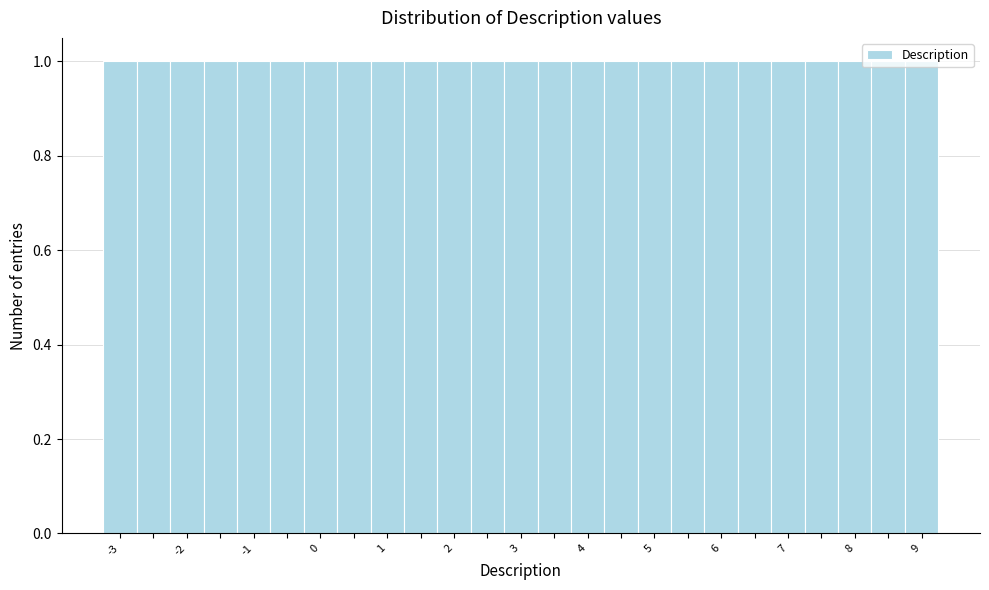

Reading left to right, list every bar in this chart as the range it spans on the x-axis followed by its height. Neither the bar edges nor the heights are printed on the chart, so give them approximately, as read against the axes.

-3.25 to -2.75: 1
-2.75 to -2.25: 1
-2.25 to -1.75: 1
-1.75 to -1.25: 1
-1.25 to -0.75: 1
-0.75 to -0.25: 1
-0.25 to 0.25: 1
0.25 to 0.75: 1
0.75 to 1.25: 1
1.25 to 1.75: 1
1.75 to 2.25: 1
2.25 to 2.75: 1
2.75 to 3.25: 1
3.25 to 3.75: 1
3.75 to 4.25: 1
4.25 to 4.75: 1
4.75 to 5.25: 1
5.25 to 5.75: 1
5.75 to 6.25: 1
6.25 to 6.75: 1
6.75 to 7.25: 1
7.25 to 7.75: 1
7.75 to 8.25: 1
8.25 to 8.75: 1
8.75 to 9.25: 1